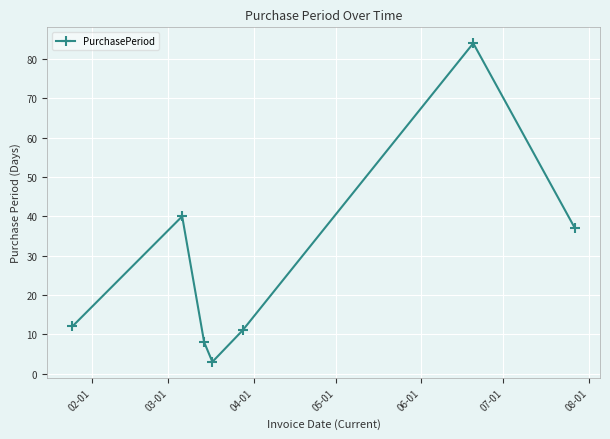

What is the difference between the maximum and minimum values?

81